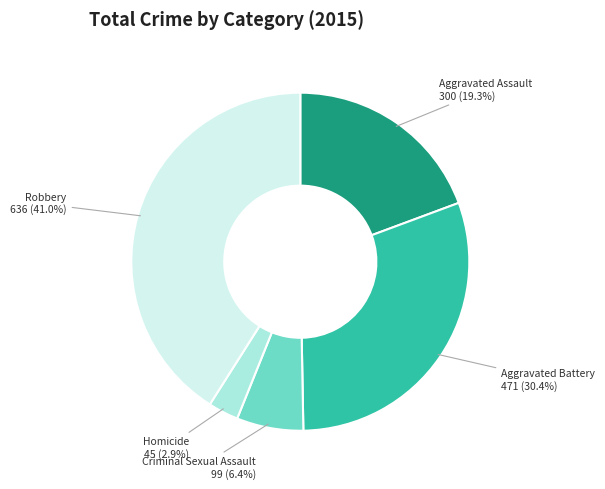

What percentage is the Robbery slice, to the nearest percent?

41%